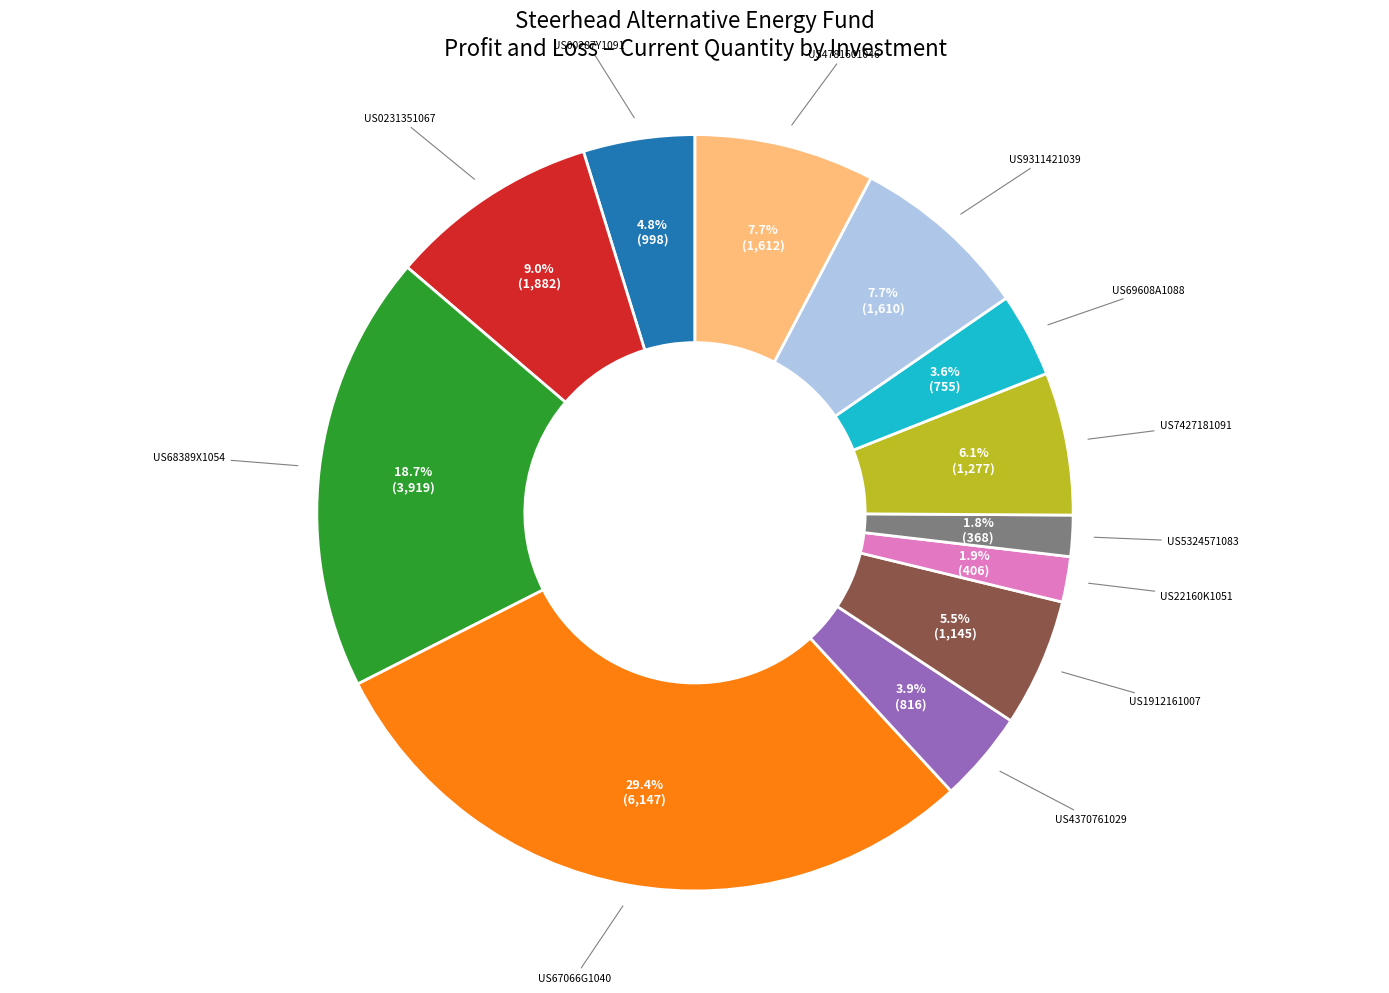

Does any single category account for the majority?

No